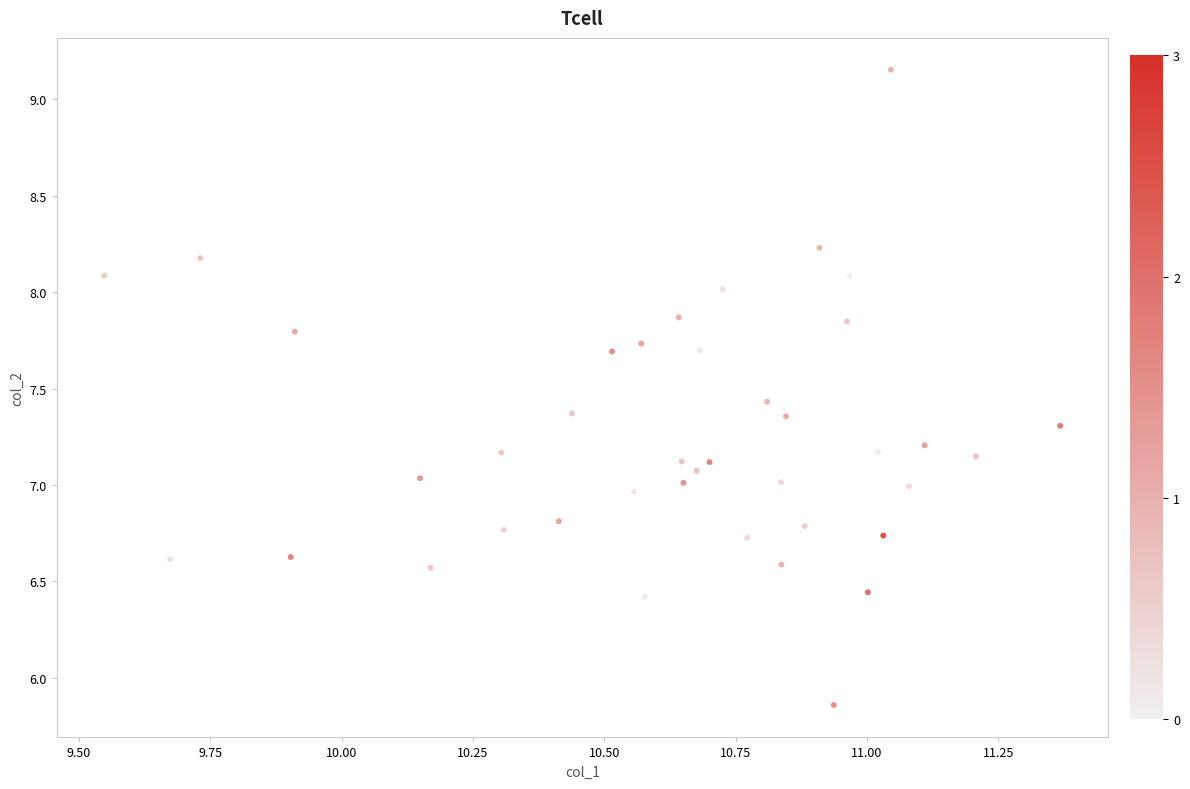

What is the range of Y values (max minus min)?

3.3